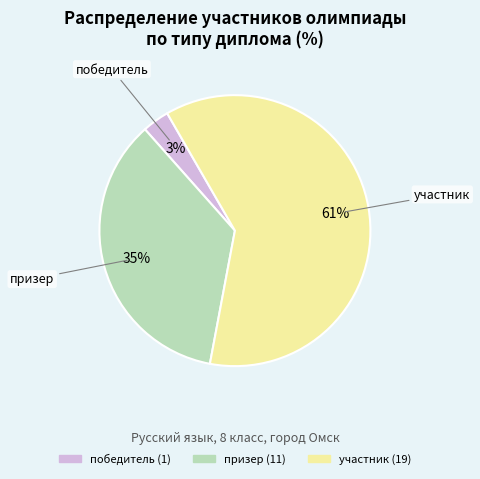

Combined, do призер and победитель account for over 50%?

No